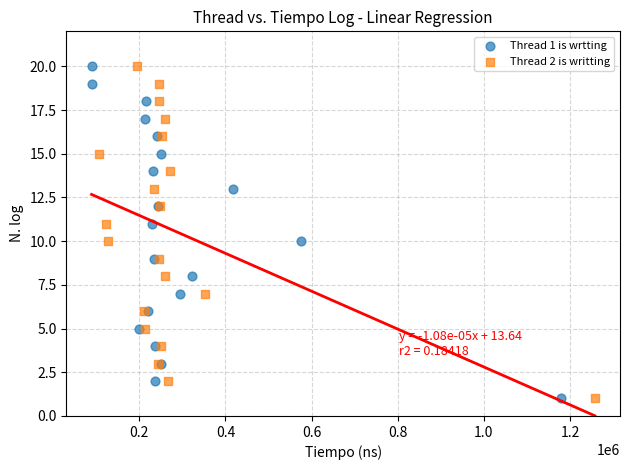

What are all the series names shown in the legend?

Thread 1 is wrtting, Thread 2 is writting